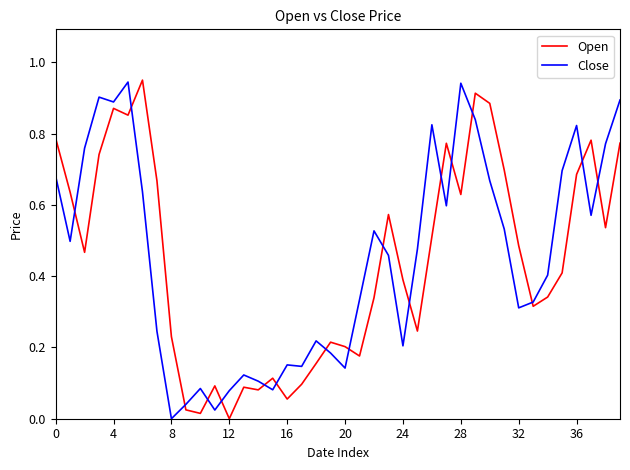

True or false: Open and Close cross at least once.

True